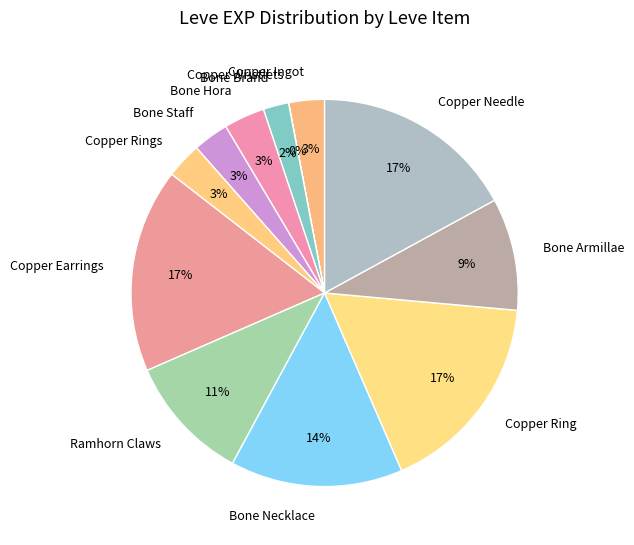

Is it true that Copper Rings is 9% of the pie?

False